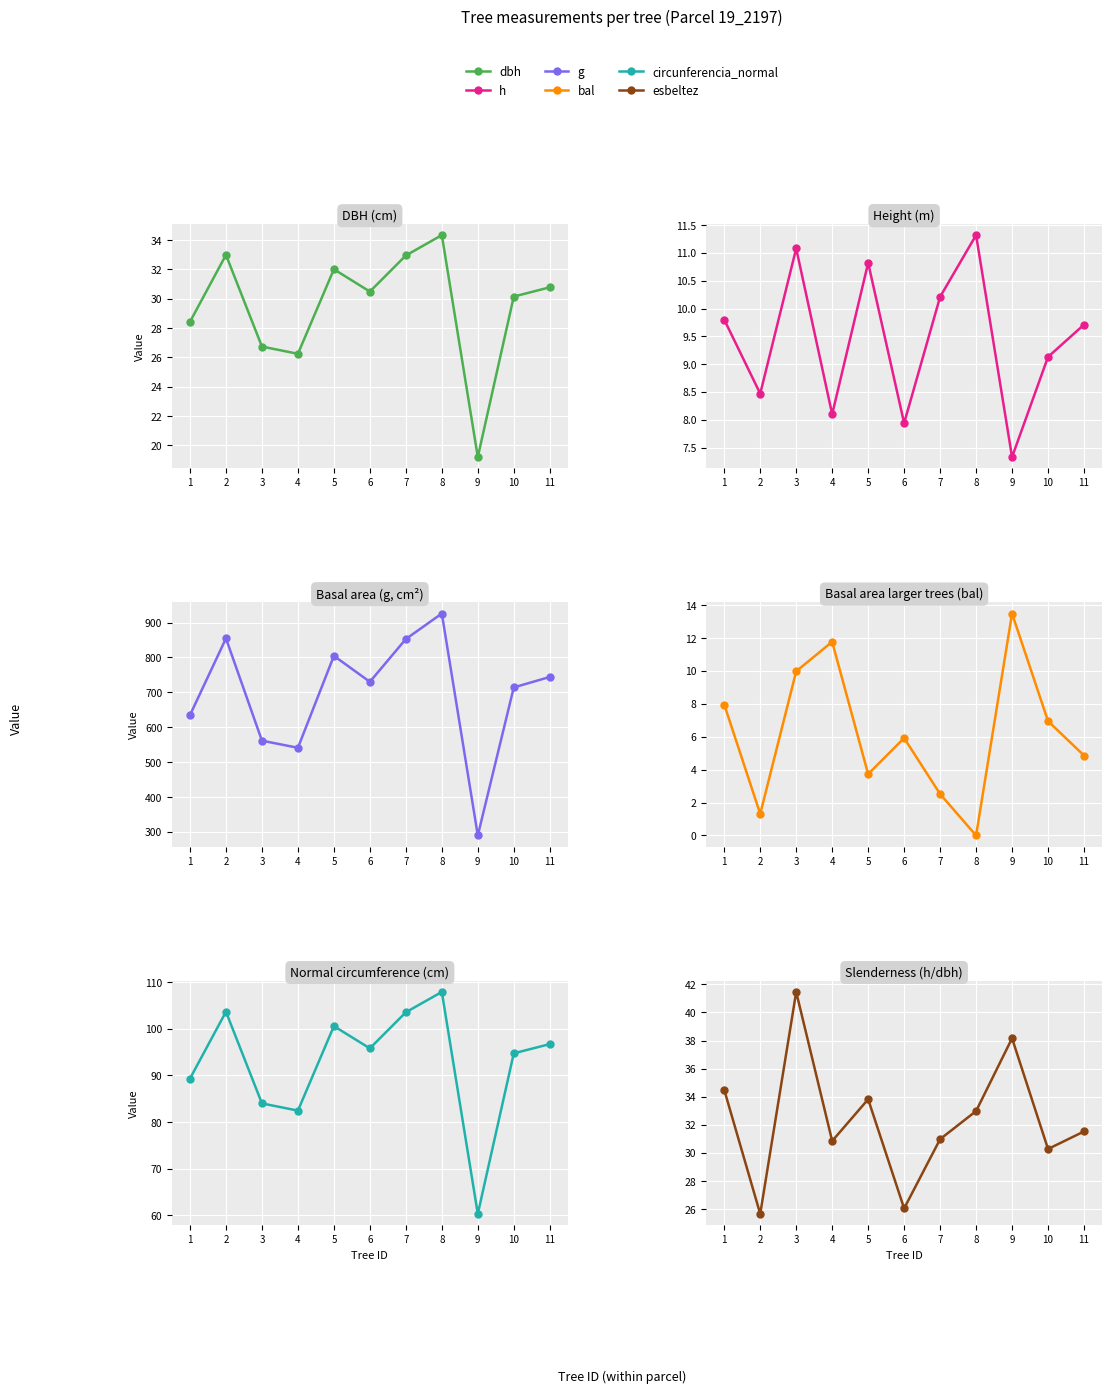

In esbeltez, how many points are higher than both neighbors (excluding endpoints)?

3